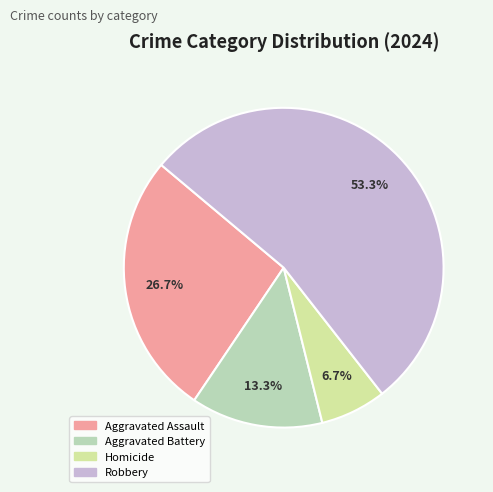

Which category has the biggest portion of the pie?

Robbery